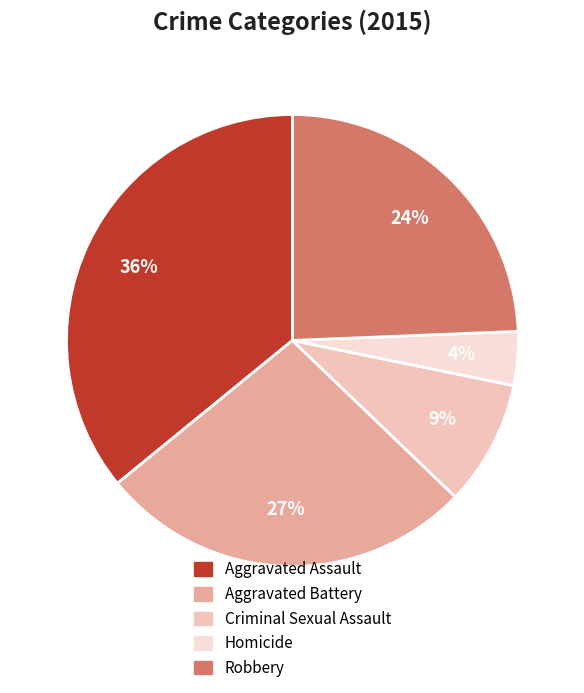

What percentage is the Criminal Sexual Assault slice, to the nearest percent?

9%